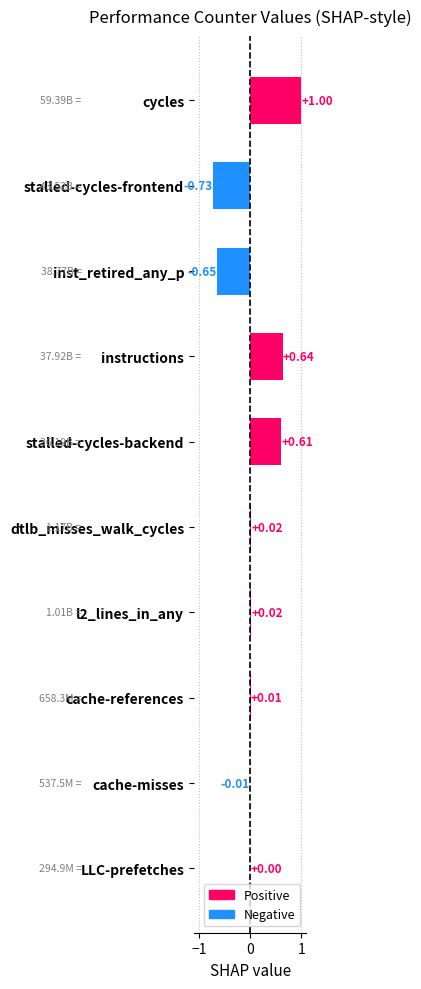

What is the sum of all values?

0.9